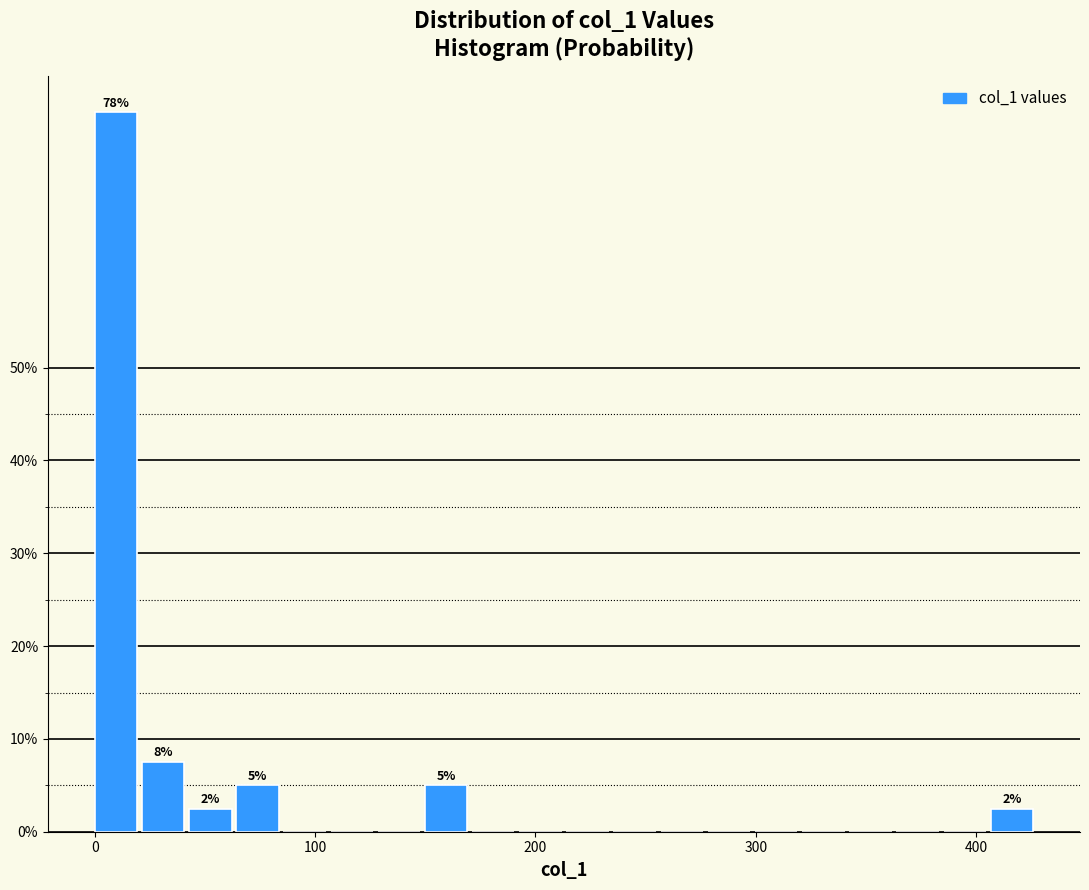

Read against the x-axis, roughly where is the centre of the tallest bar?

10